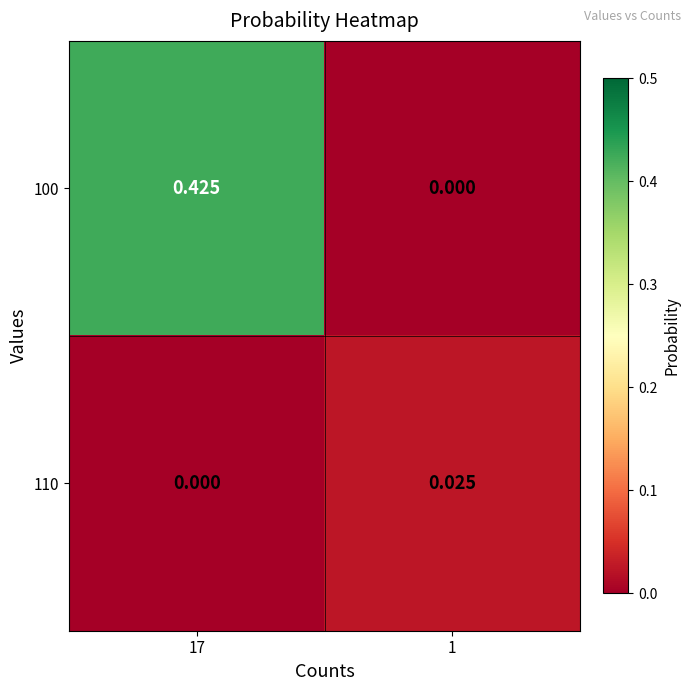

Is the value of 110 at 17 greater than the value of 100 at 17?

No